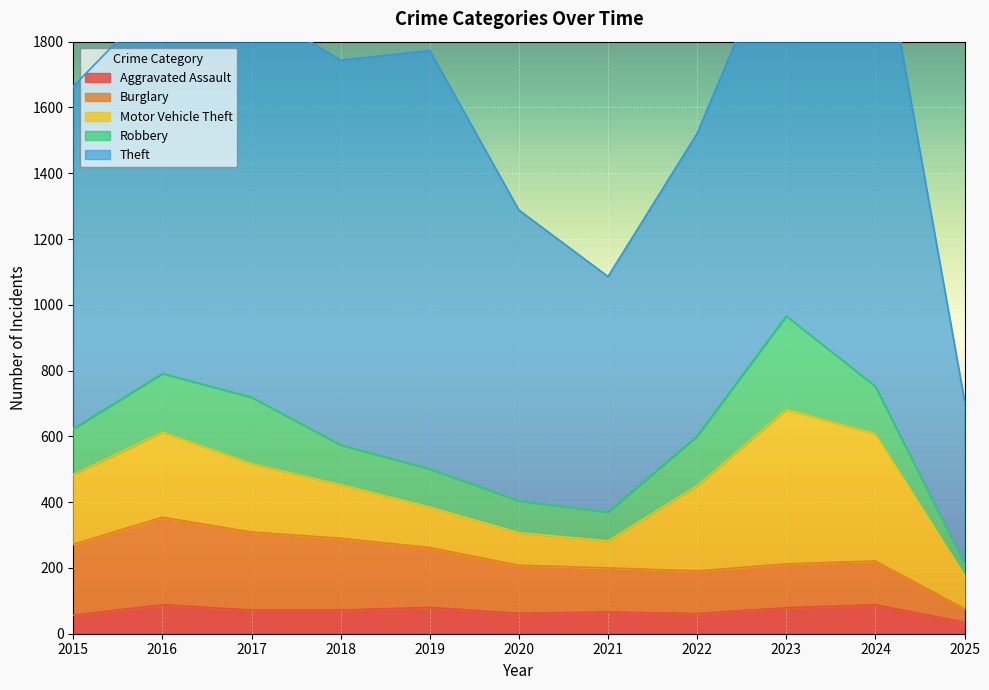

True or false: Aggravated Assault and Robbery intersect in this chart.

False